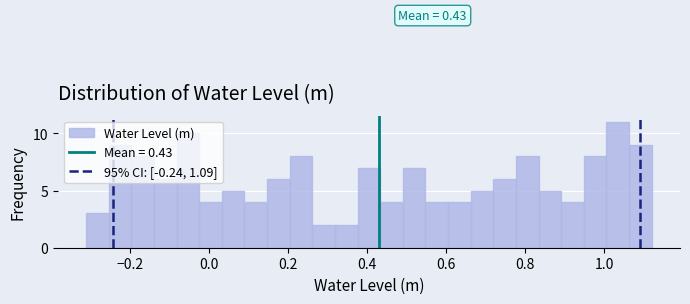

Read against the x-axis, roughly where is the centre of the tallest bar?

1.04